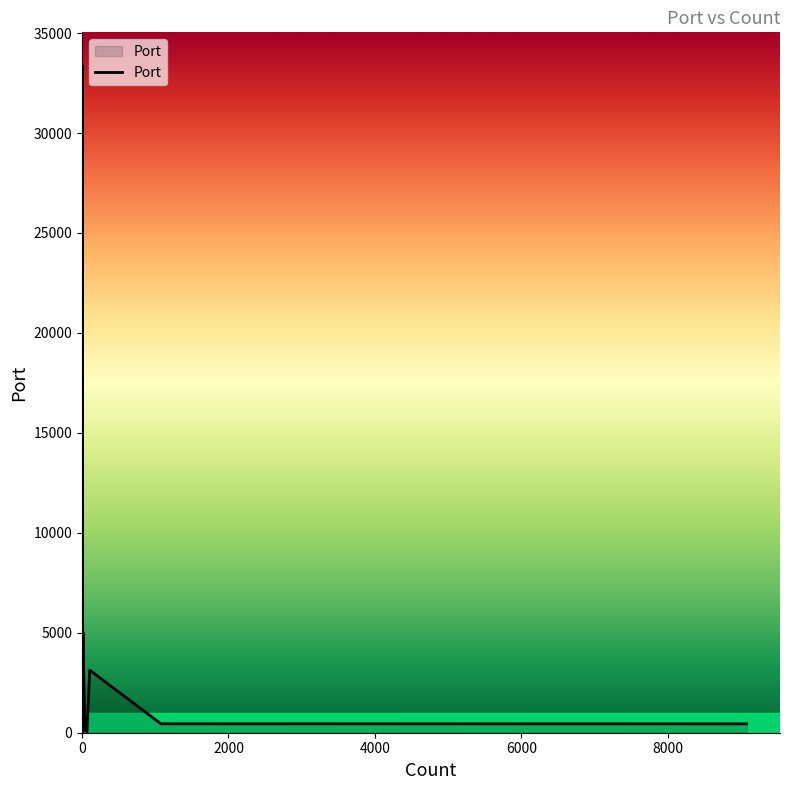

What is the label of the 2nd point from the left?

105